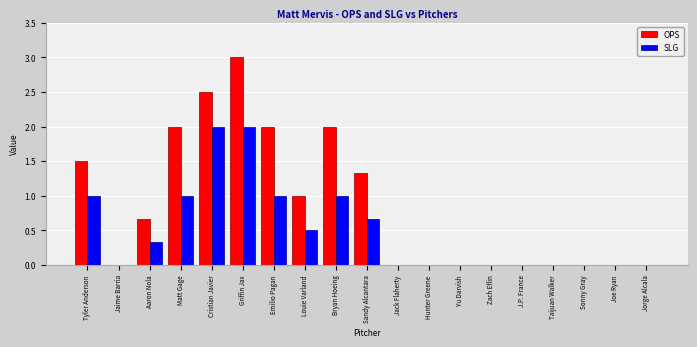

Are the bars horizontal?

No